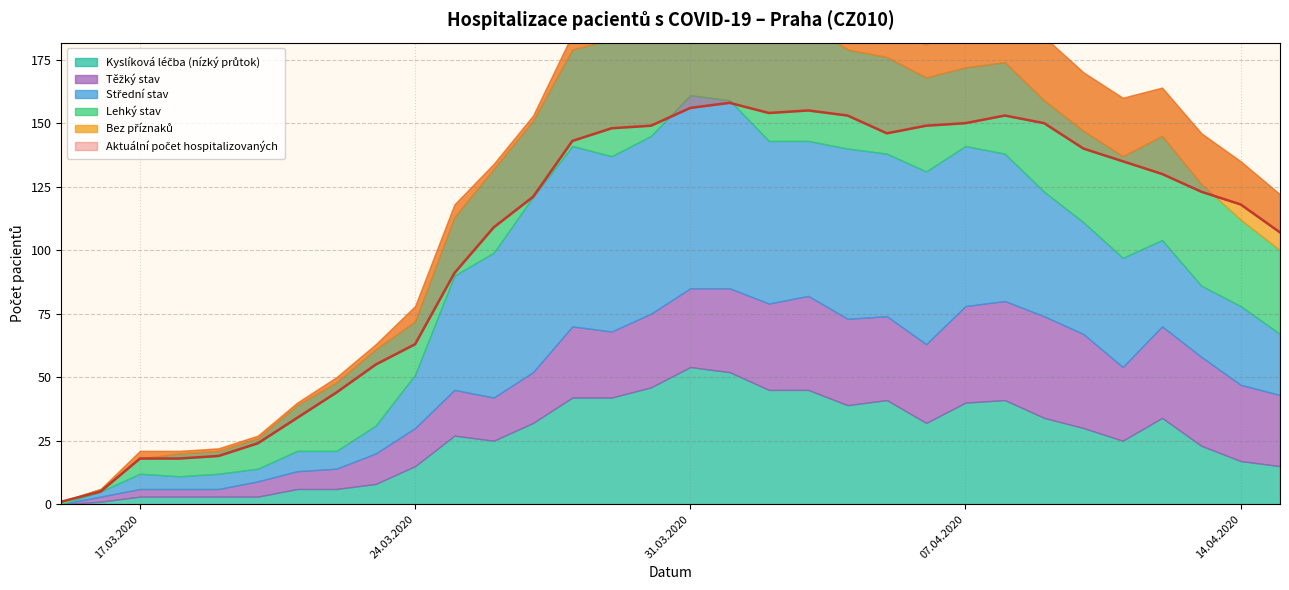

True or false: Lehký has more than 1 interior local peaks.

True